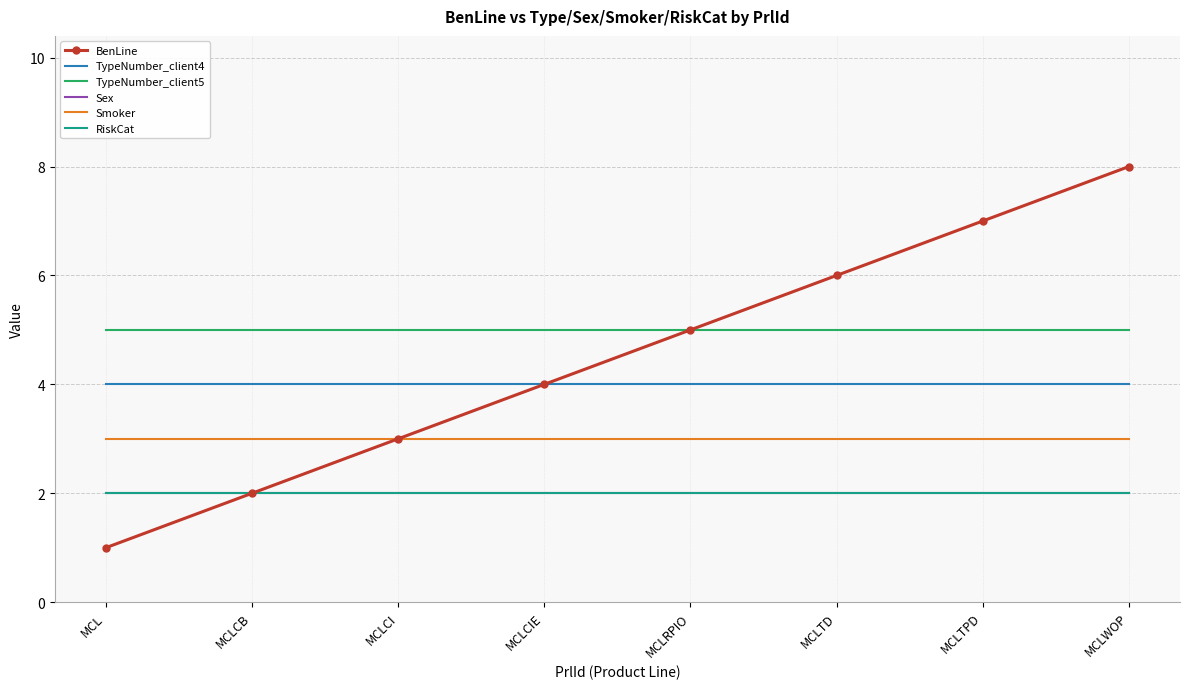

What is the total value across all series at MCL?

17